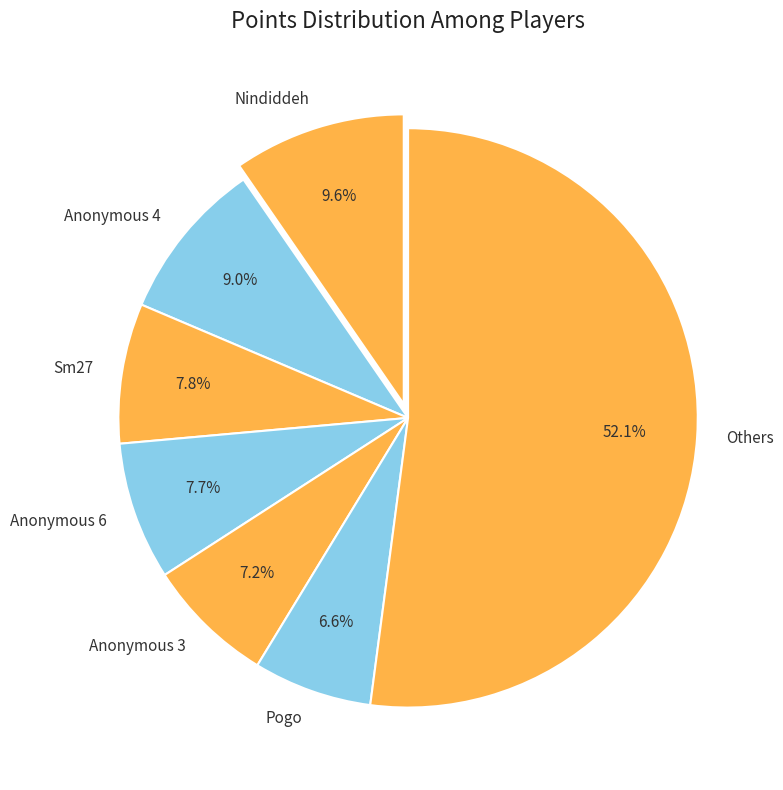

Which category has the smallest portion of the pie?

Pogo